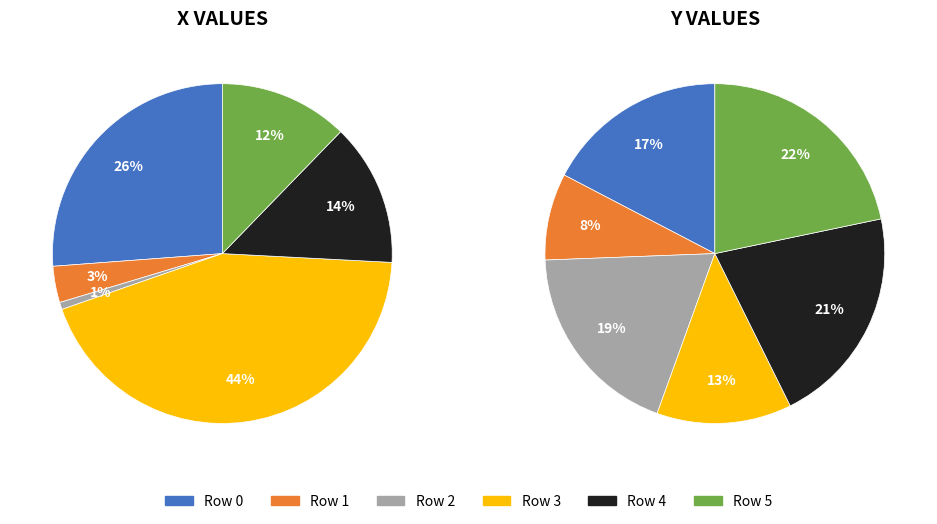

What percentage is the 0 slice, to the nearest percent?

17%